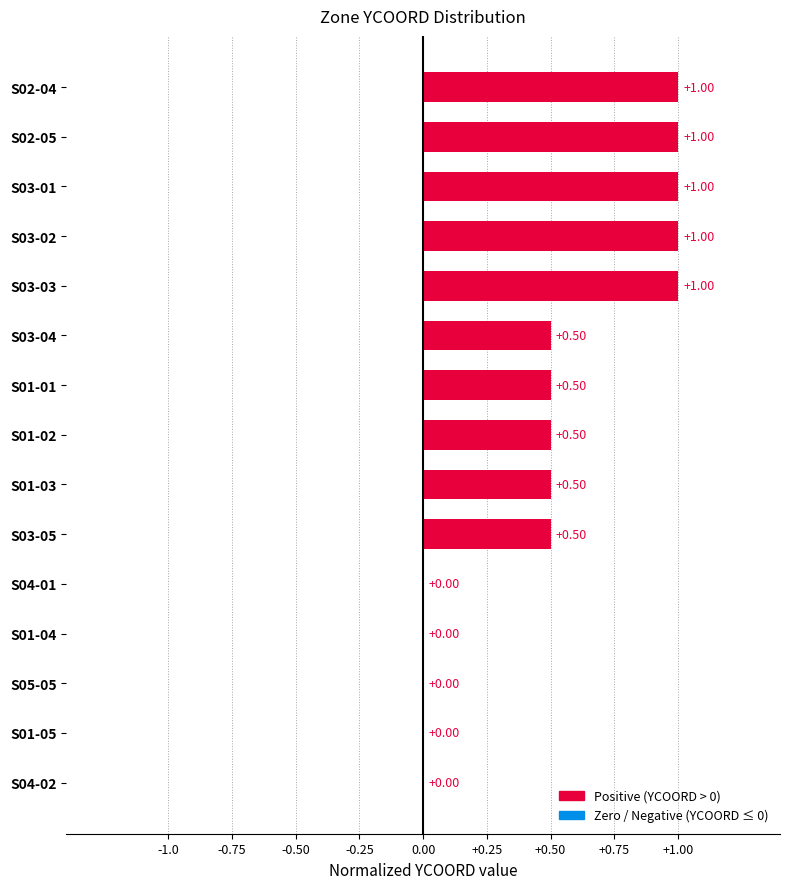

What is the sum of all values?

7.5